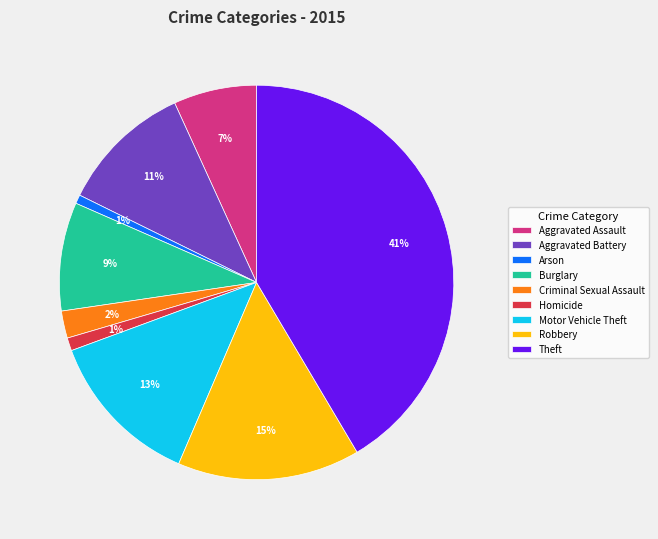

Combined, do Arson and Motor Vehicle Theft account for over 50%?

No